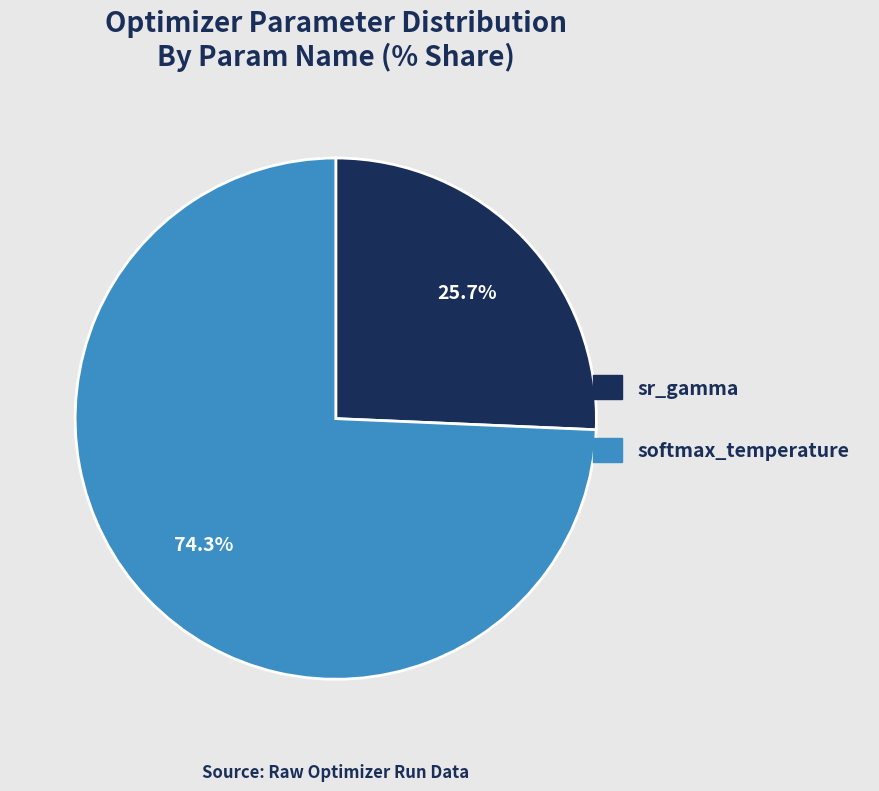

Is there any slice that represents more than half of the pie?

Yes